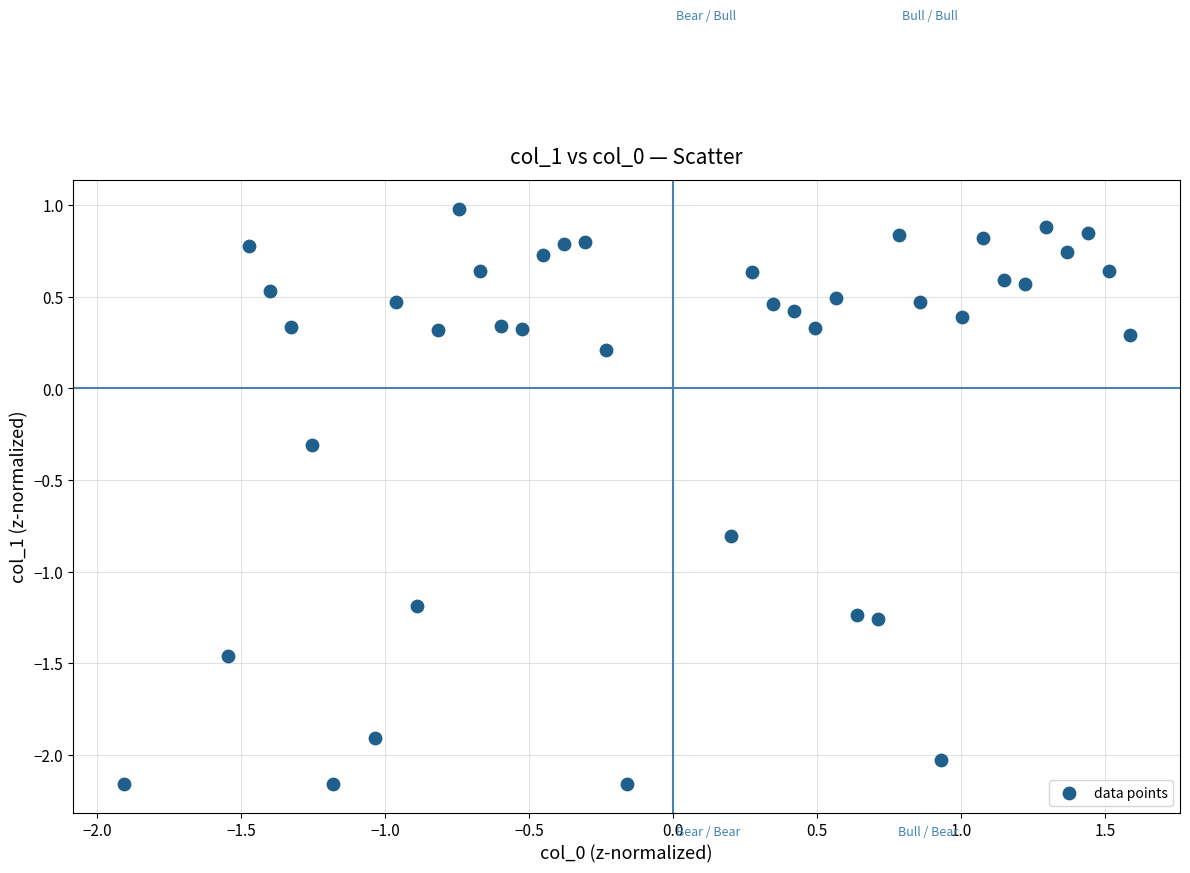

What is the range of Y values (max minus min)?

3.1